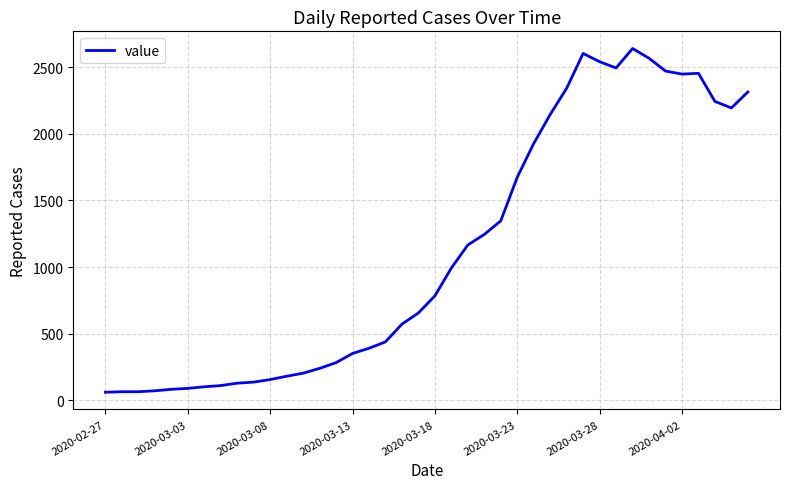

How many lines are shown in the chart?

1